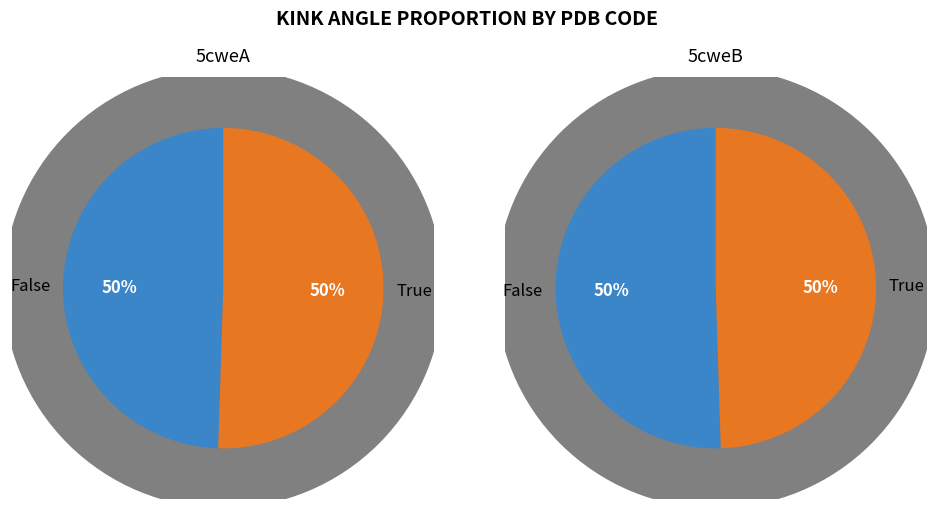

True or false: 5cweA accounts for 61% of the total.

False